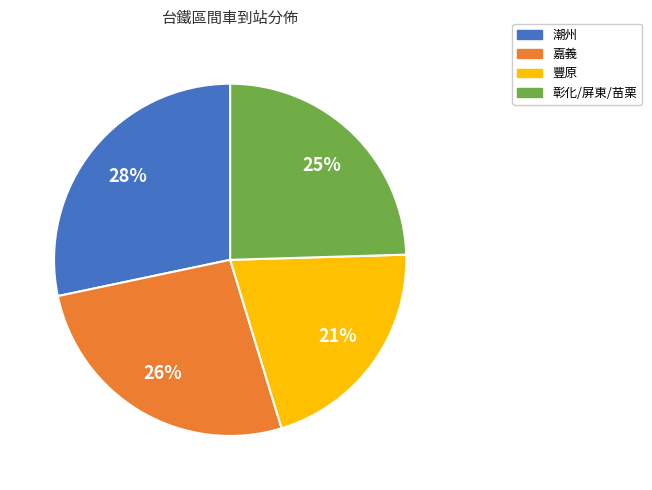

To the nearest percent, what percentage of the pie is 嘉義?

26%